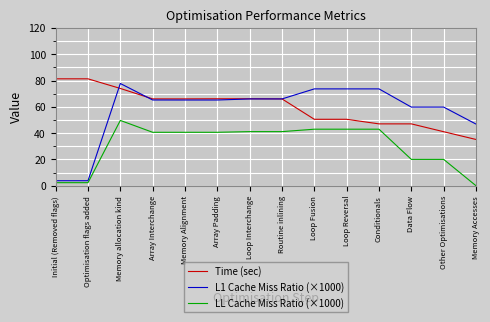

Where does the LL Cache Miss Ratio (×1000) series first go above 40?

Memory allocation kind